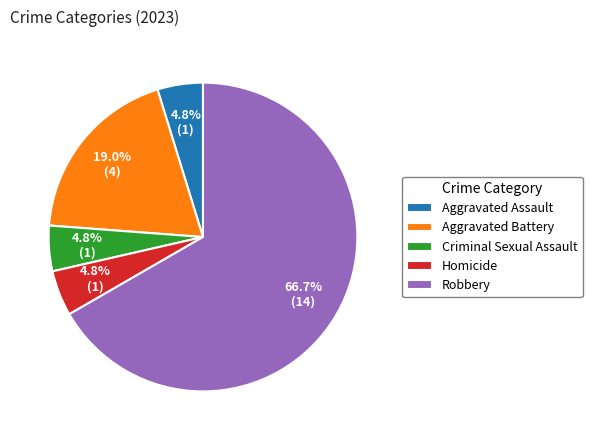

Approximately how many times larger is the value at Aggravated Battery compared to Homicide?

4.0